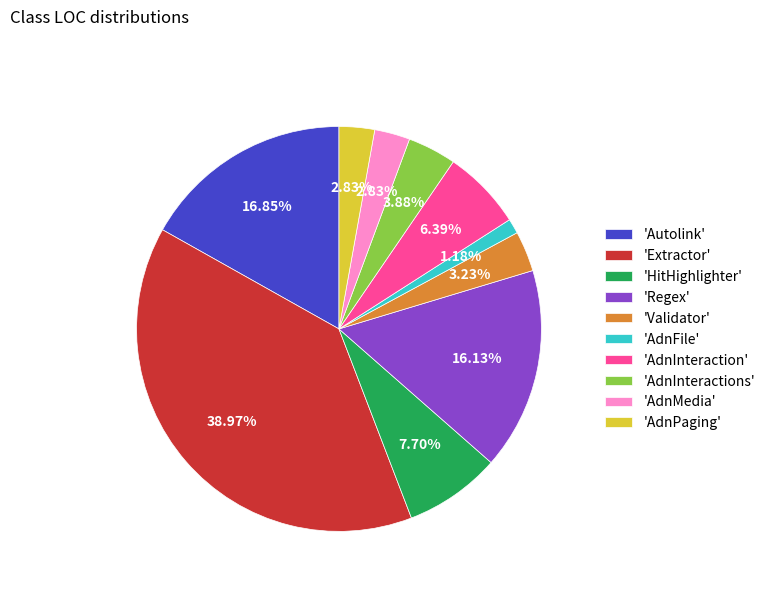

Is there a majority slice in this chart?

No